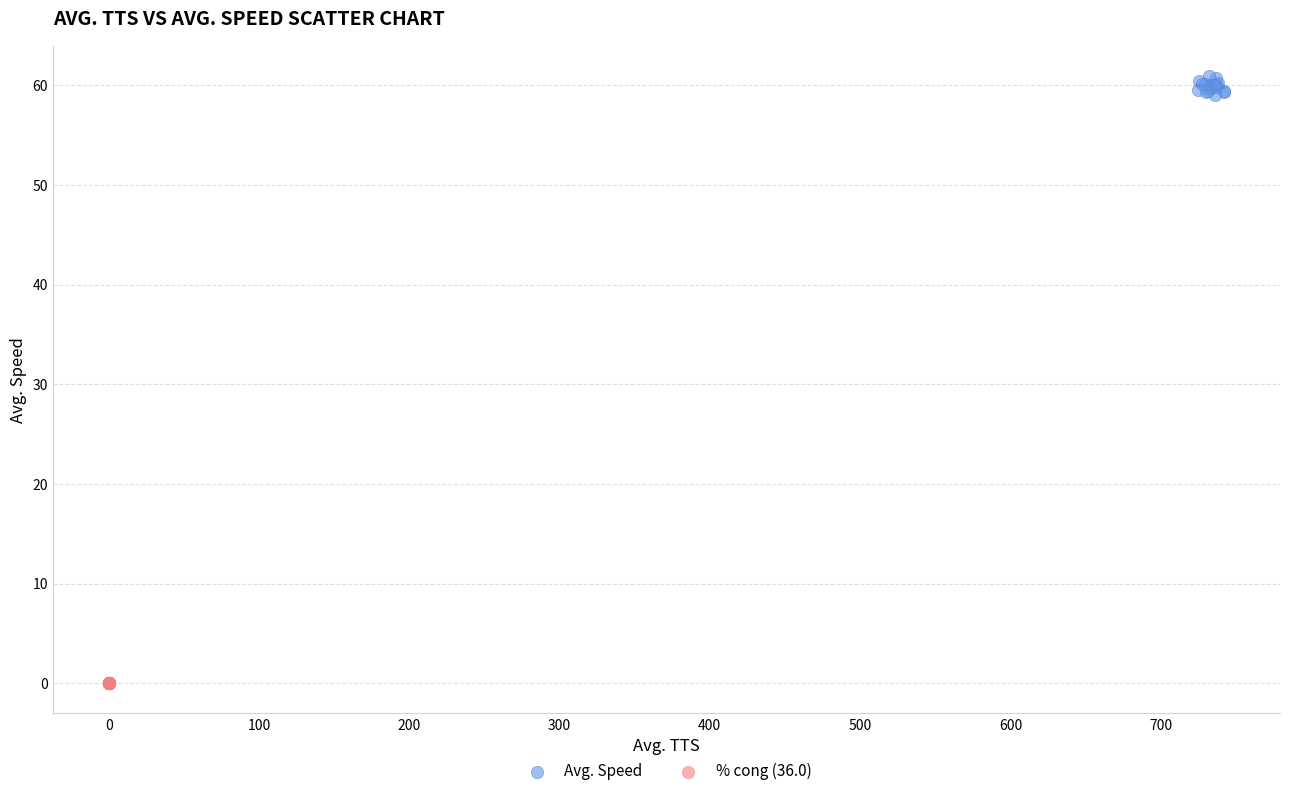

Which series reaches the maximum Y coordinate?

Avg. Speed